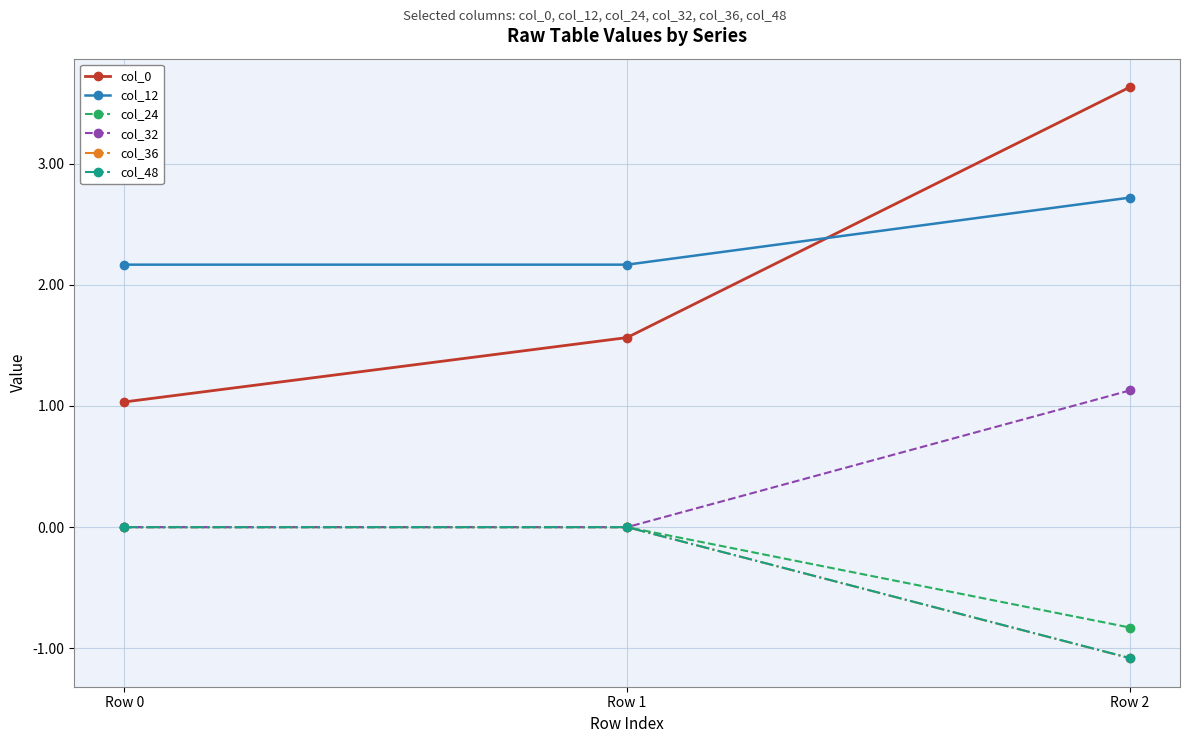

Reading right to left, list all the values displayed in this chart.

col_0: Row 2=3.6	Row 1=1.6	Row 0=1.0
col_12: Row 2=2.7	Row 1=2.2	Row 0=2.2
col_24: Row 2=-0.8	Row 1=0.0	Row 0=0.0
col_32: Row 2=1.1	Row 1=0.0	Row 0=0.0
col_36: Row 2=-1.1	Row 1=0.0	Row 0=0.0
col_48: Row 2=-1.1	Row 1=0.0	Row 0=0.0